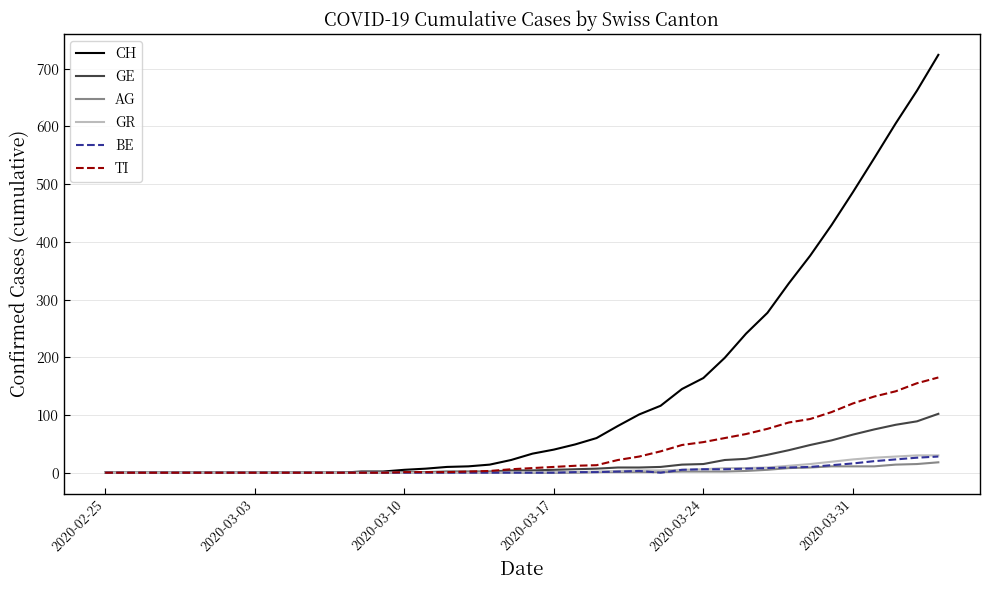

What is the greatest value displayed?

724